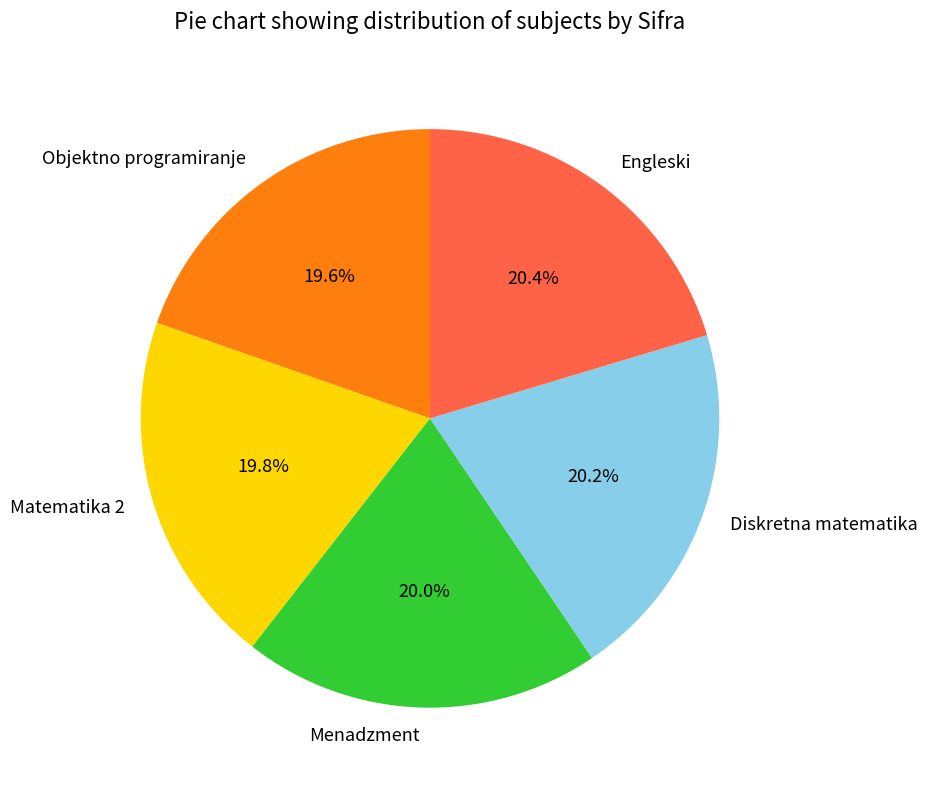

What percentage is the Matematika 2 slice, to the nearest percent?

20%